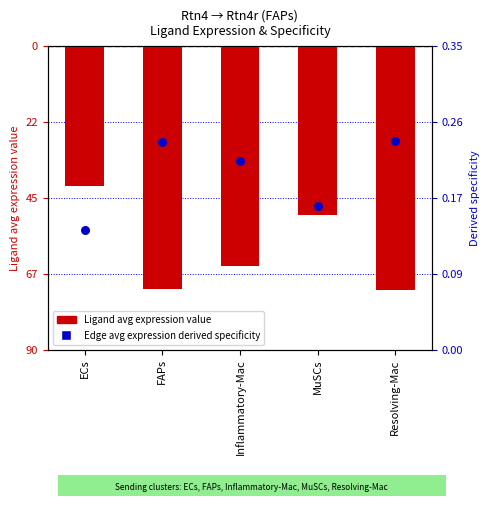

Which series has the widest spread of Y values?

Ligand avg expression value